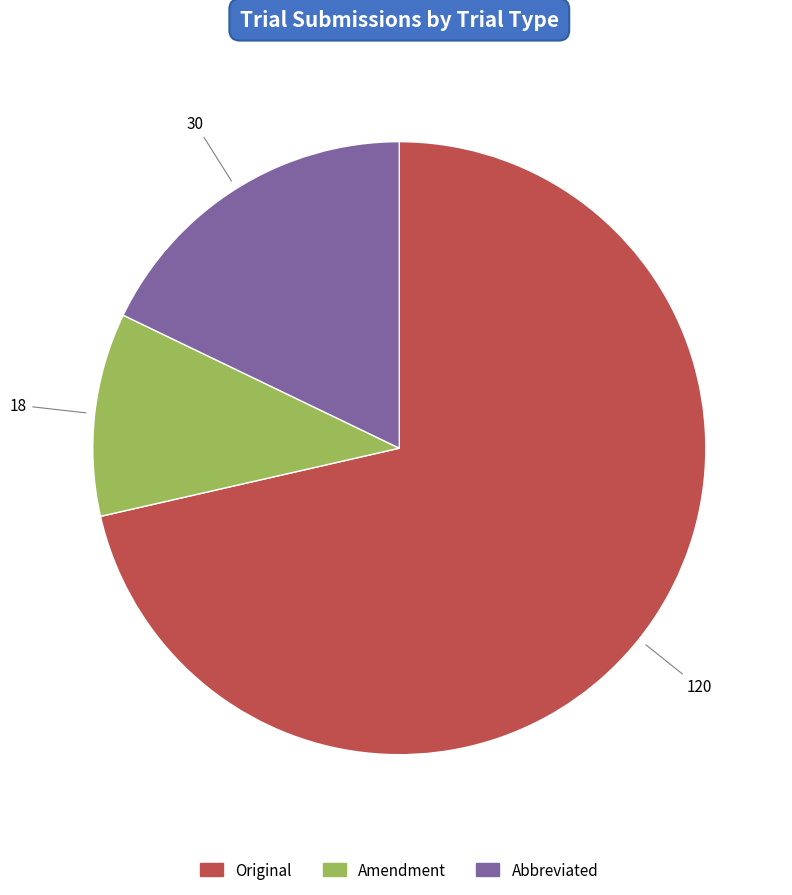

Combined, do Original and Amendment account for over 50%?

Yes